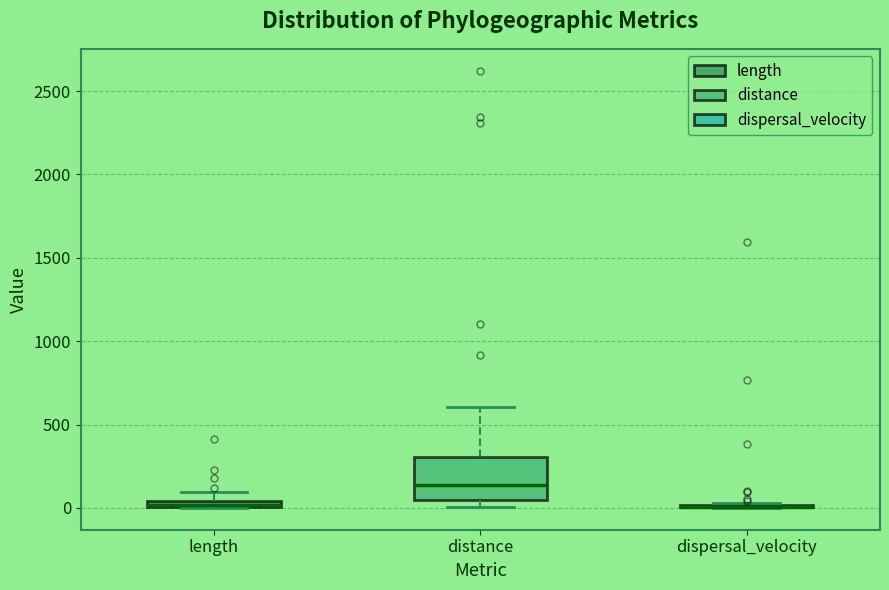

Comparing the boxes themselves (not the whiskers), which one is the tallest?

distance